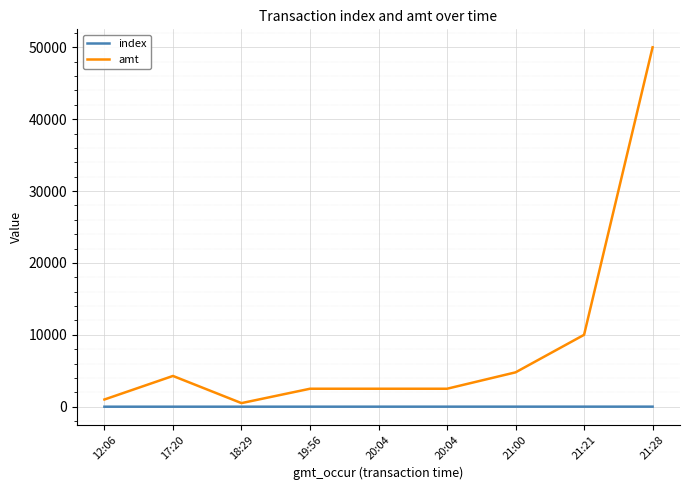

Reading left to right, what are all the values shown in this chart?

index: 12:06=0.0	17:20=1.0	18:29=2.0	19:56=3.0	20:04=4.0	20:04=5.0	21:00=6.0	21:21=7.0	21:28=8.0
amt: 12:06=1002.0	17:20=4279.0	18:29=500.0	19:56=2500.0	20:04=2500.0	20:04=2500.0	21:00=4779.7	21:21=10000.0	21:28=50000.0